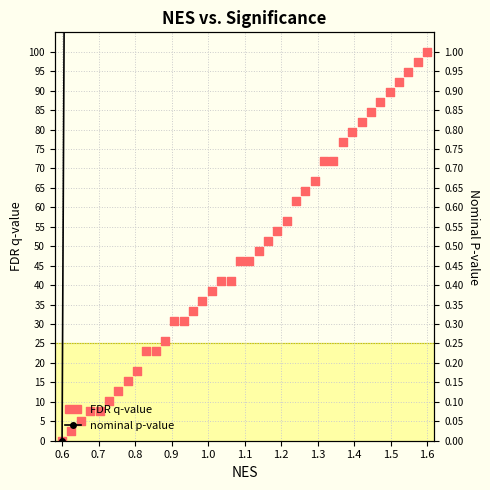

Which series reaches the maximum Y coordinate?

FDR q-value